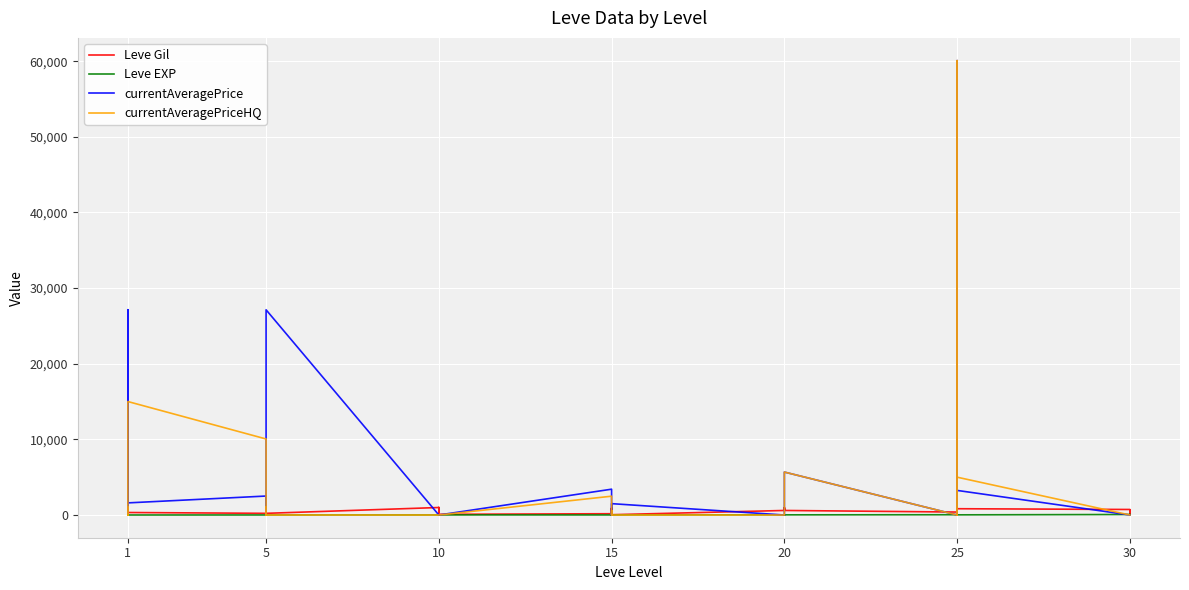

How many lines are shown in the chart?

4